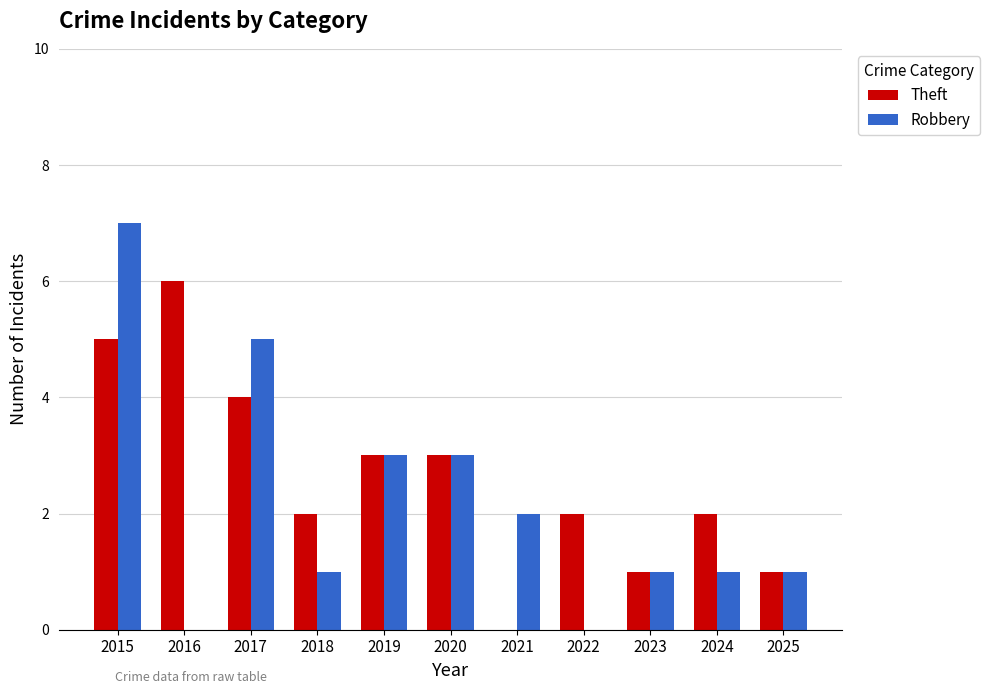

Which series has the widest spread of values?

Robbery